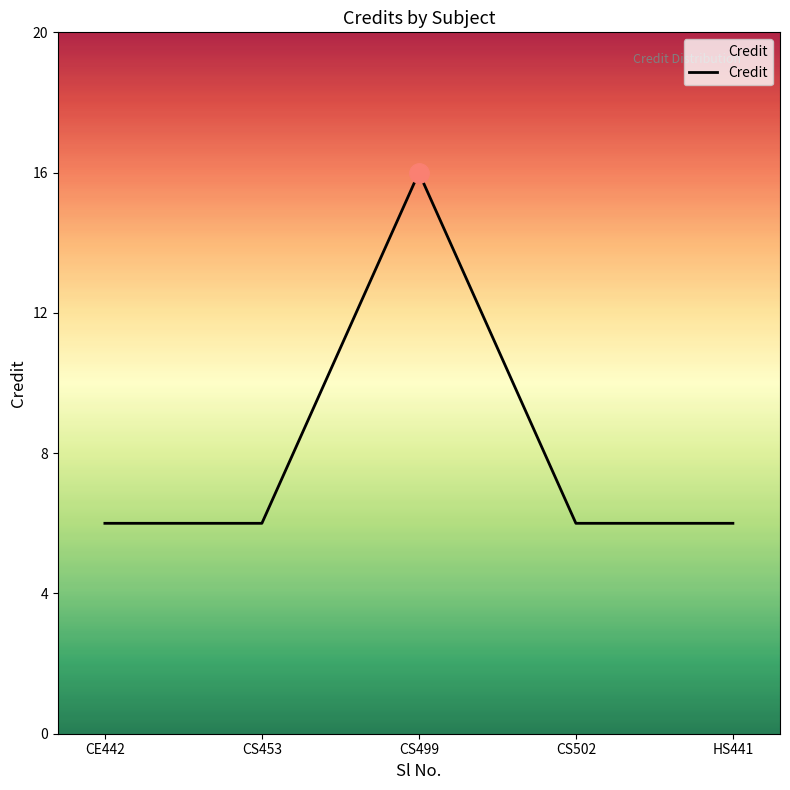

Reading right to left, list all the values displayed in this chart.

6	6	16	6	6